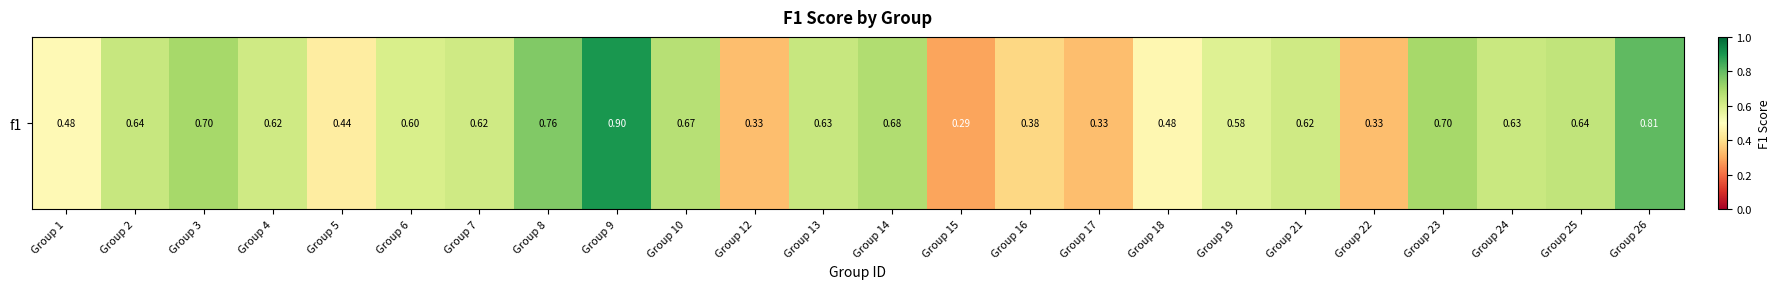

What is the minimum value shown in the chart?

0.3